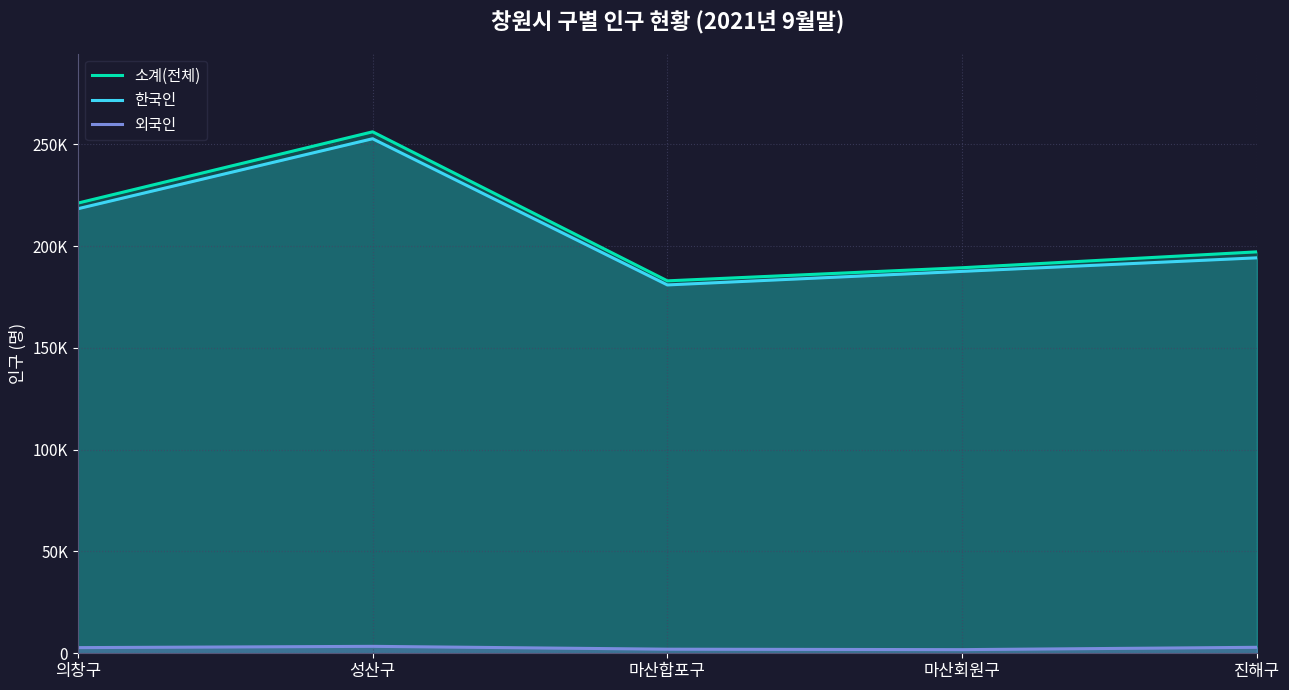

Which category has the lowest value in the 외국인 series?

마산회원구